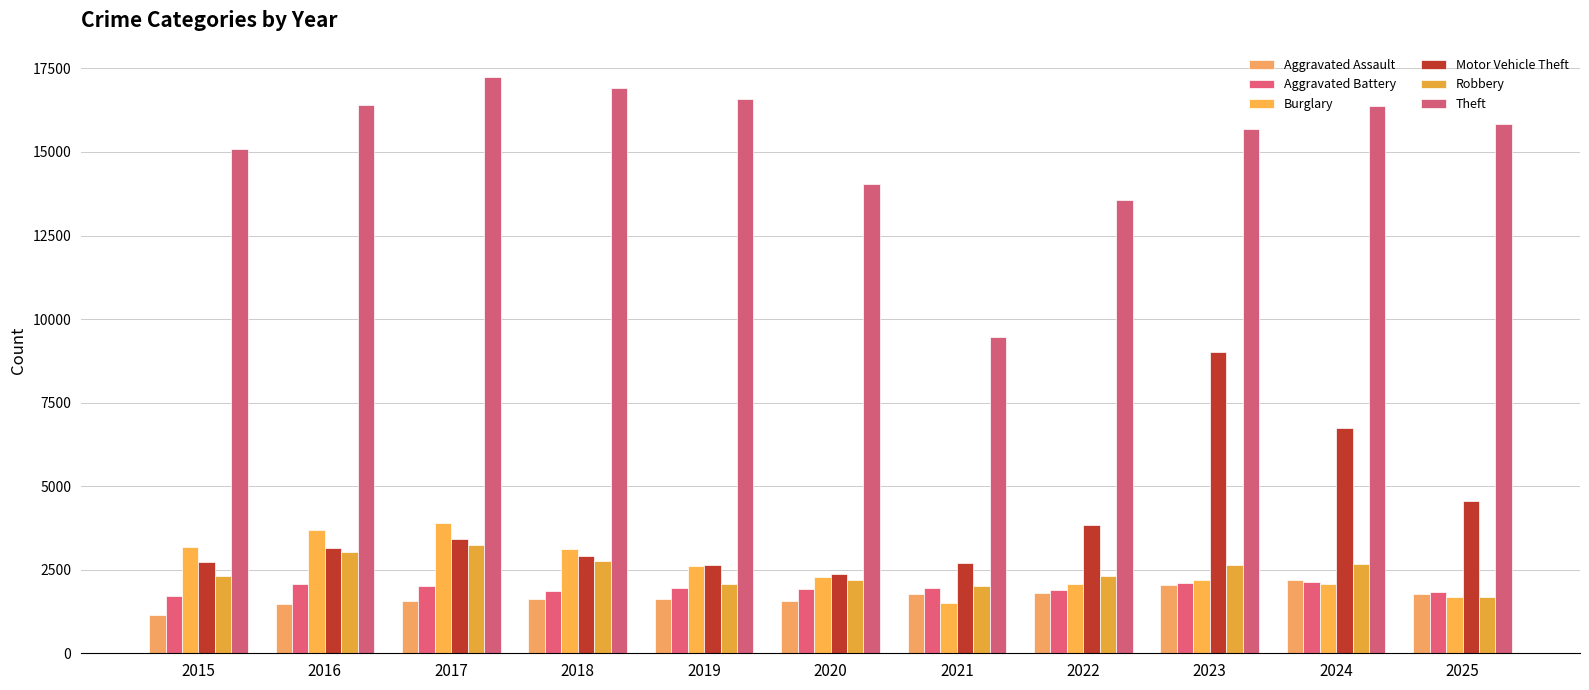

Is it true that Aggravated Battery equals 1946 at 2021?

True